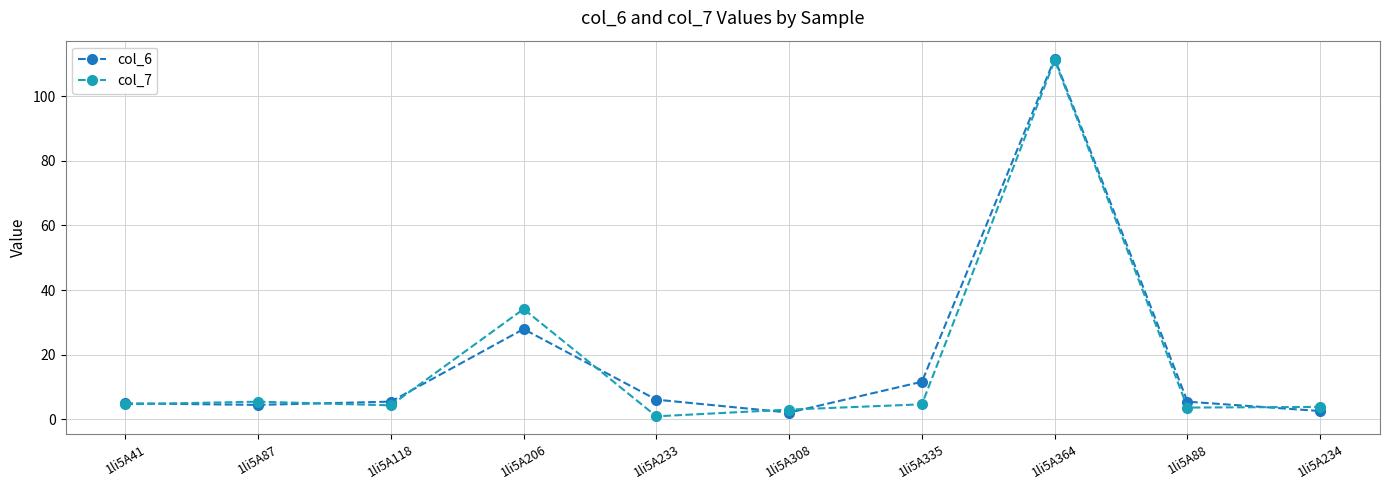

After their last crossing, which series has the higher values: col_6 or col_7?

col_7